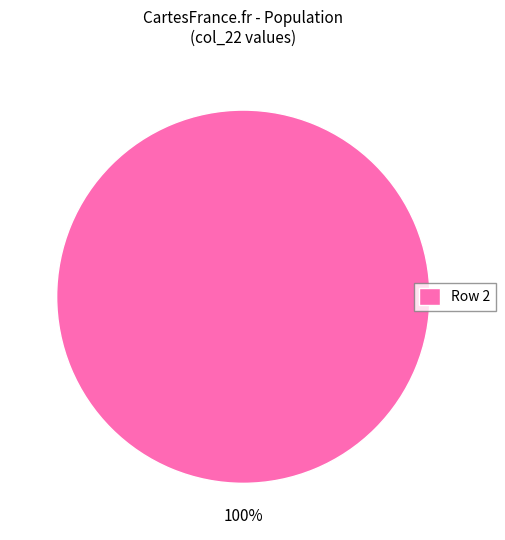

Rank the categories by value from lowest to highest.

Row 2